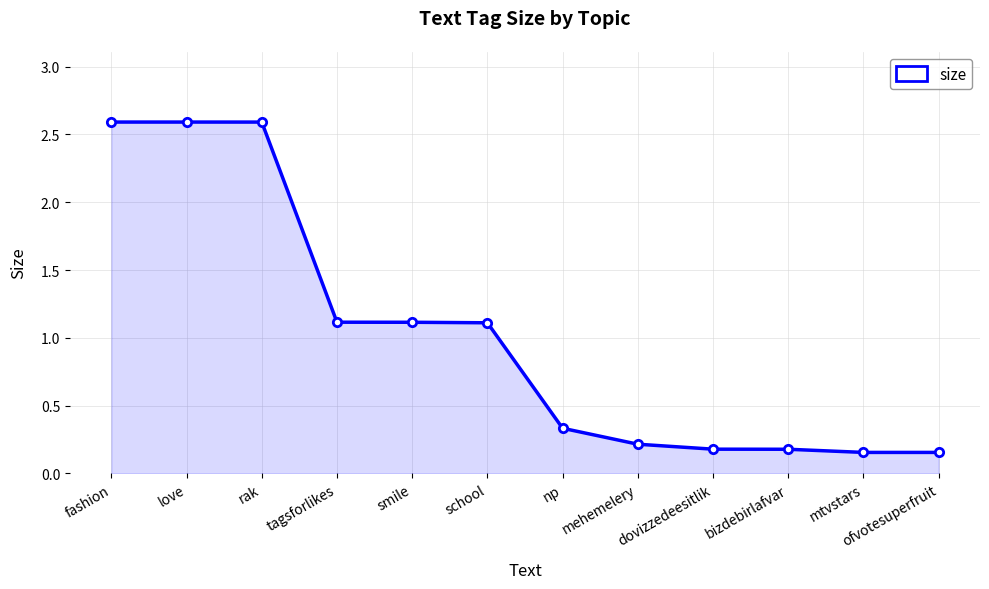

What is the maximum value shown in the chart?

2.6